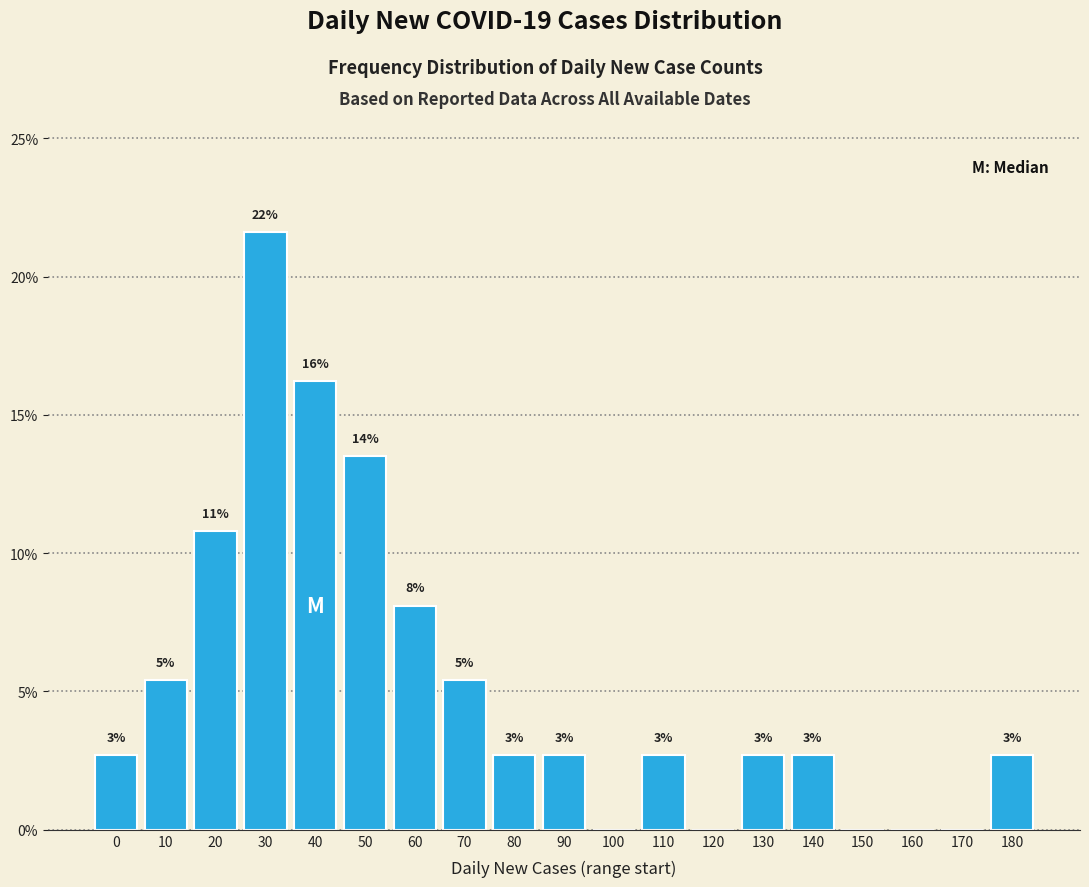

What is the value of the 10th bar from the left?

2.7